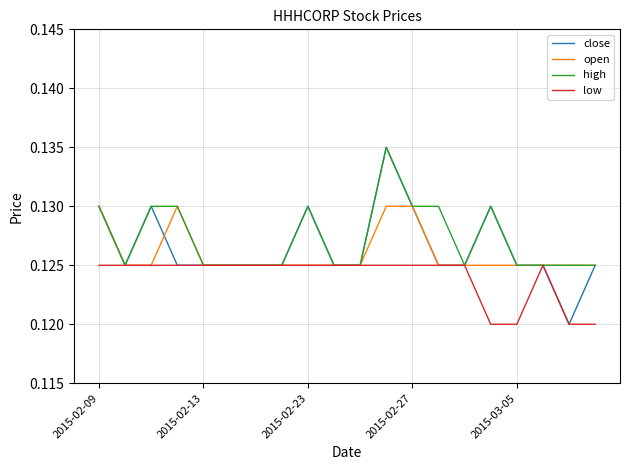

Rank the series by their average value, from lowest to highest.

low, open, close, high